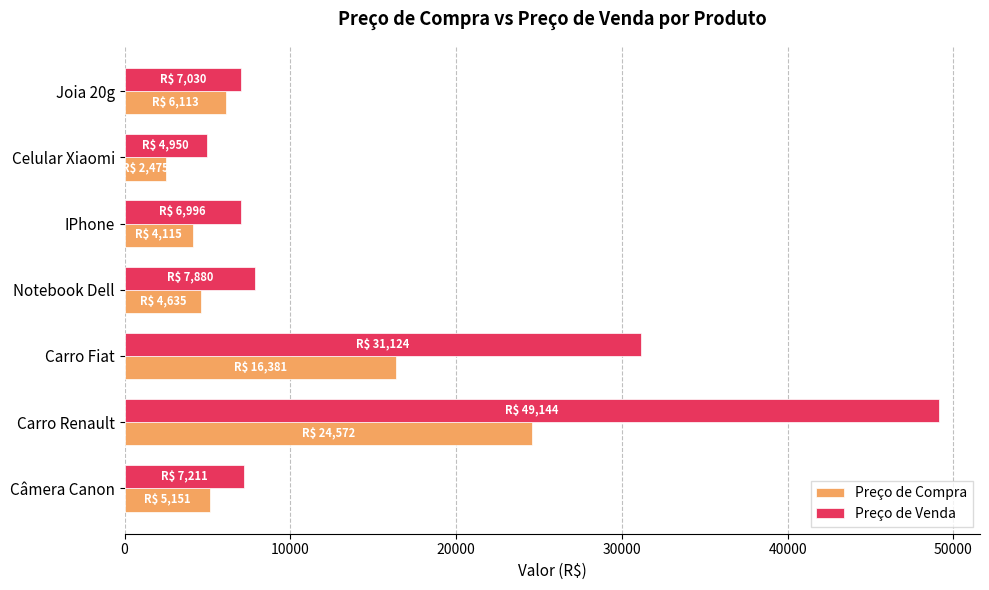

At how many categories does at least one series exceed 17957?

2